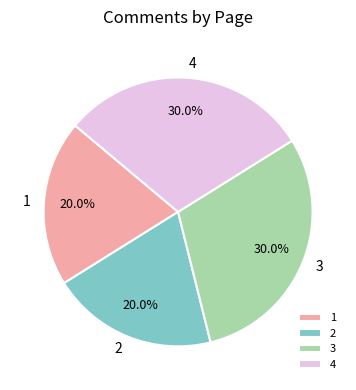

Is it true that 3 is 30% of the pie?

True